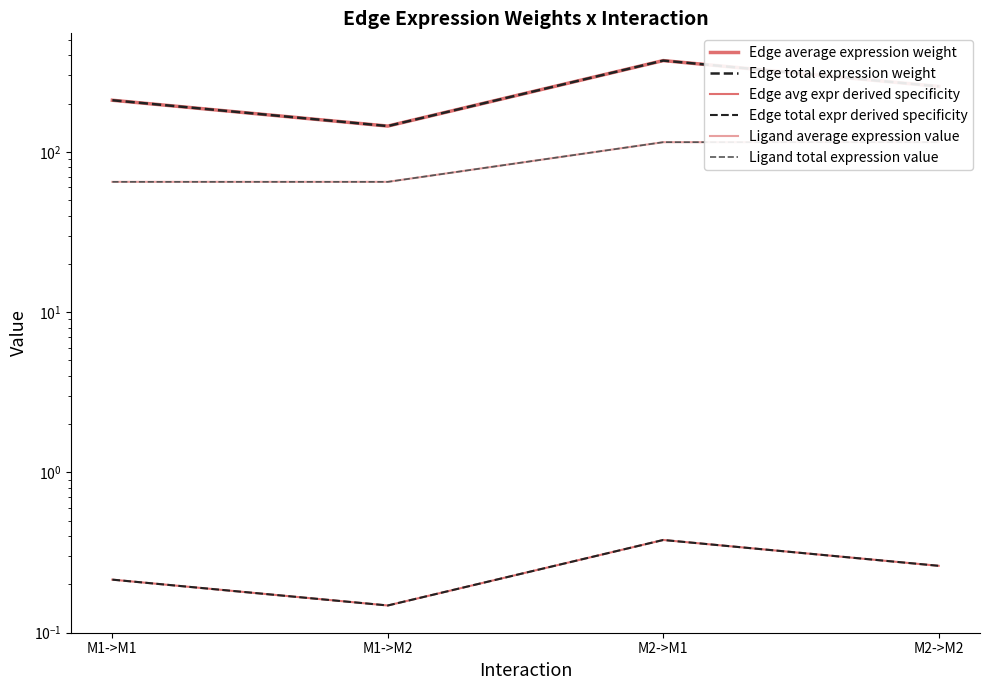

Which has a higher value, M2->M1 or M2->M2?

M2->M1